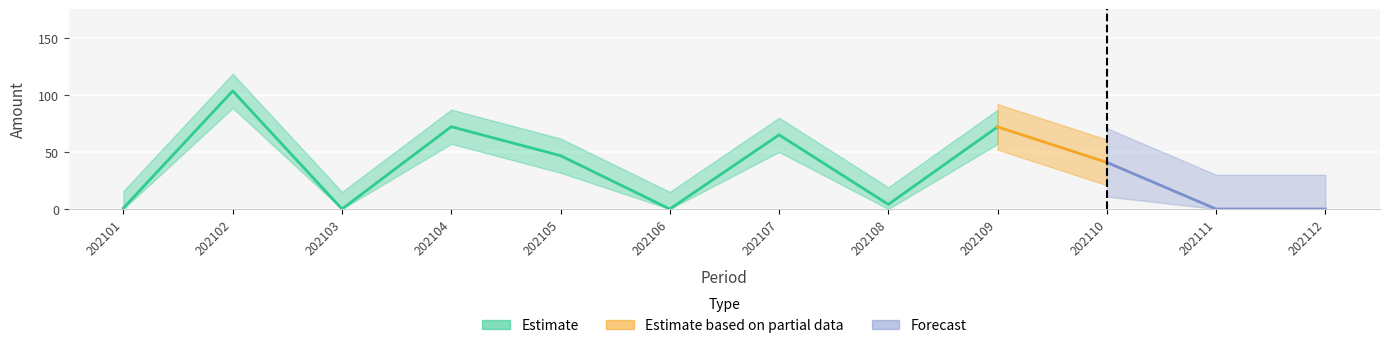

What is the sum of all values?

405.2